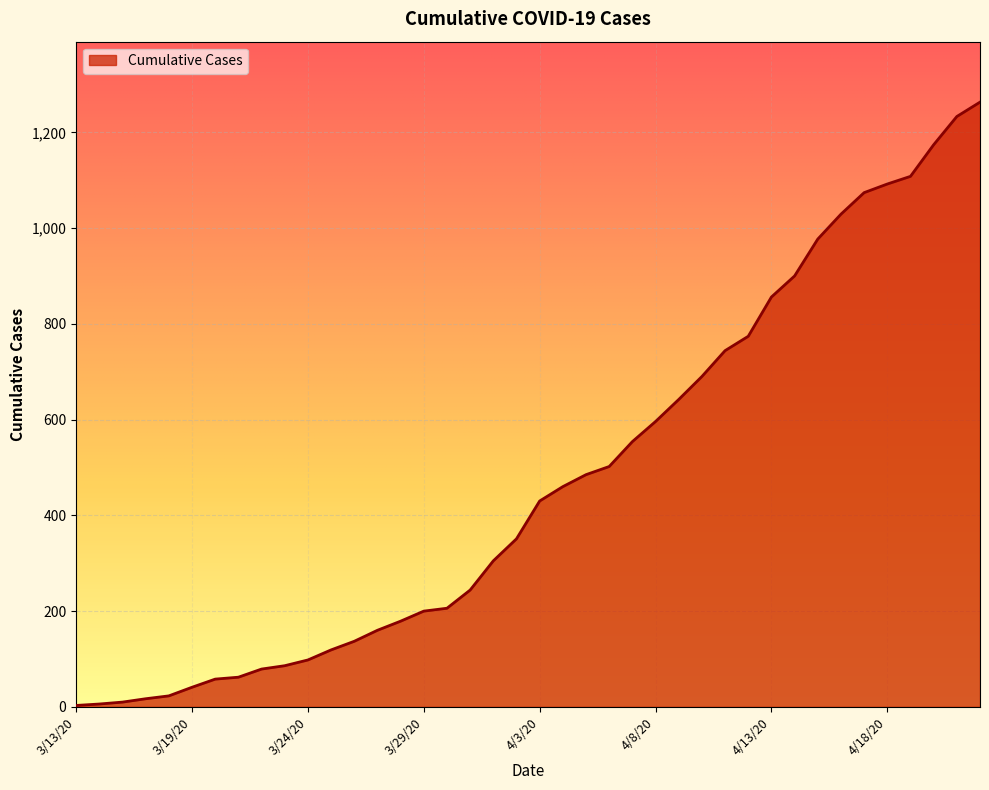

What is the difference between the maximum and minimum values?

1260